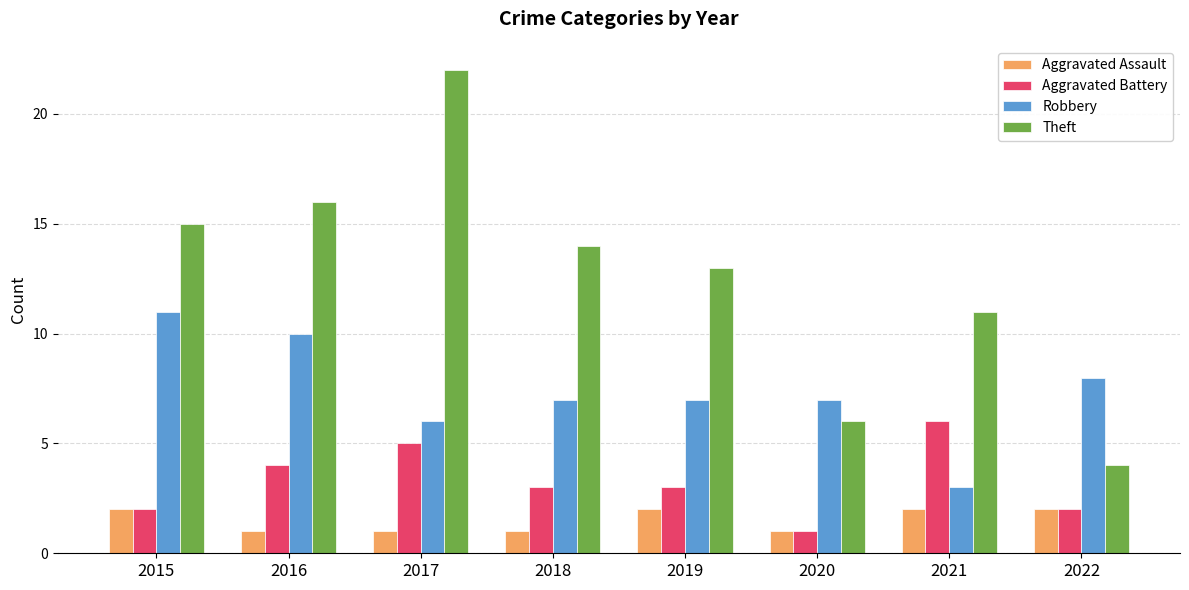

True or false: Aggravated Assault has a value of 1 at 2019.

False